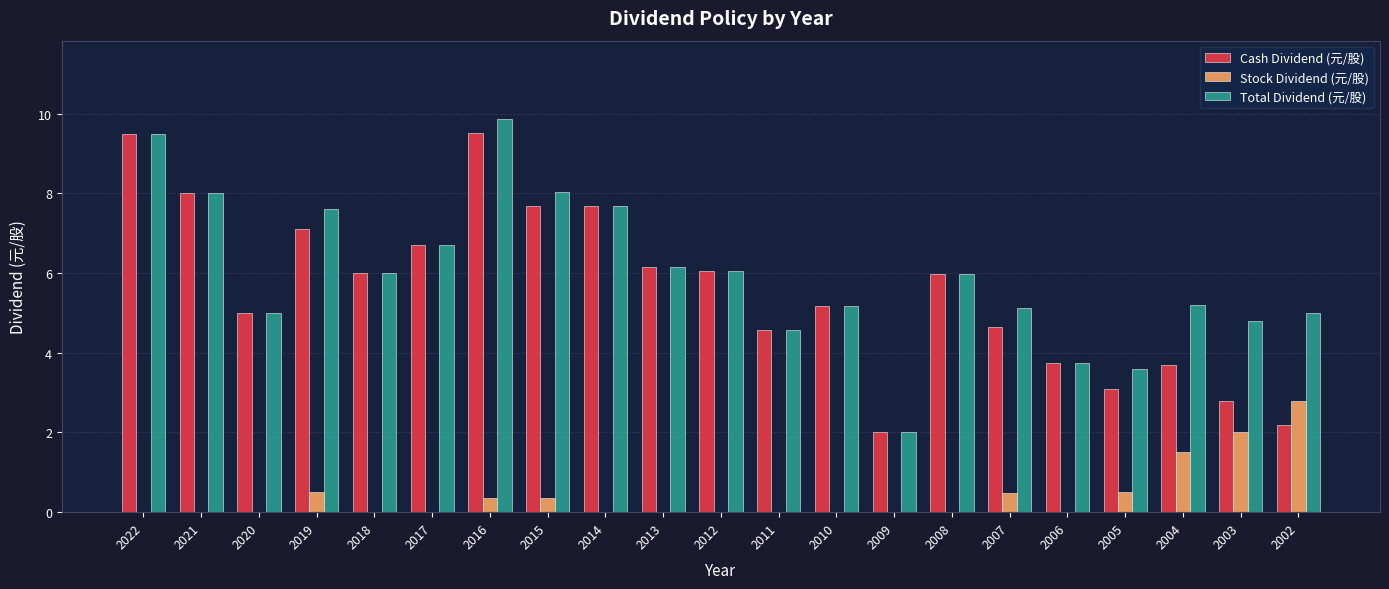

What is the approximate value of Stock Dividend (元/股) at 2004?

1.5